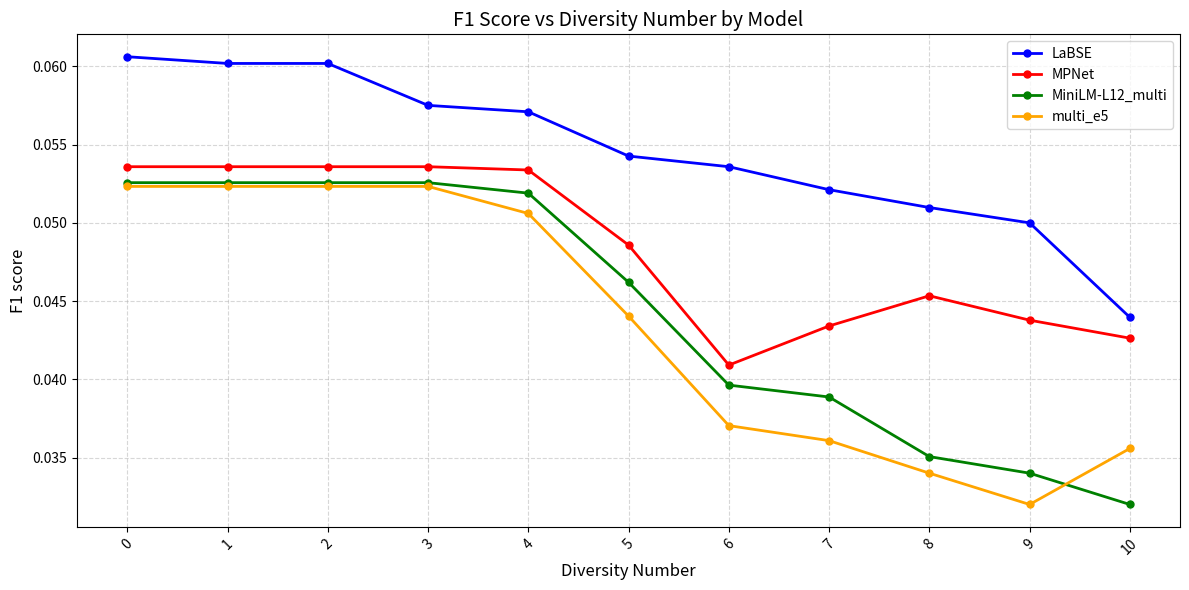

How many distinct data groups are displayed?

4